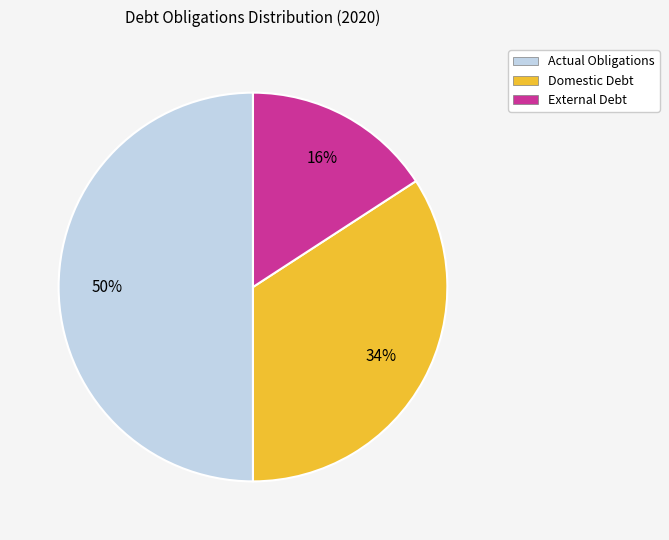

Is External Debt the majority of the pie?

No